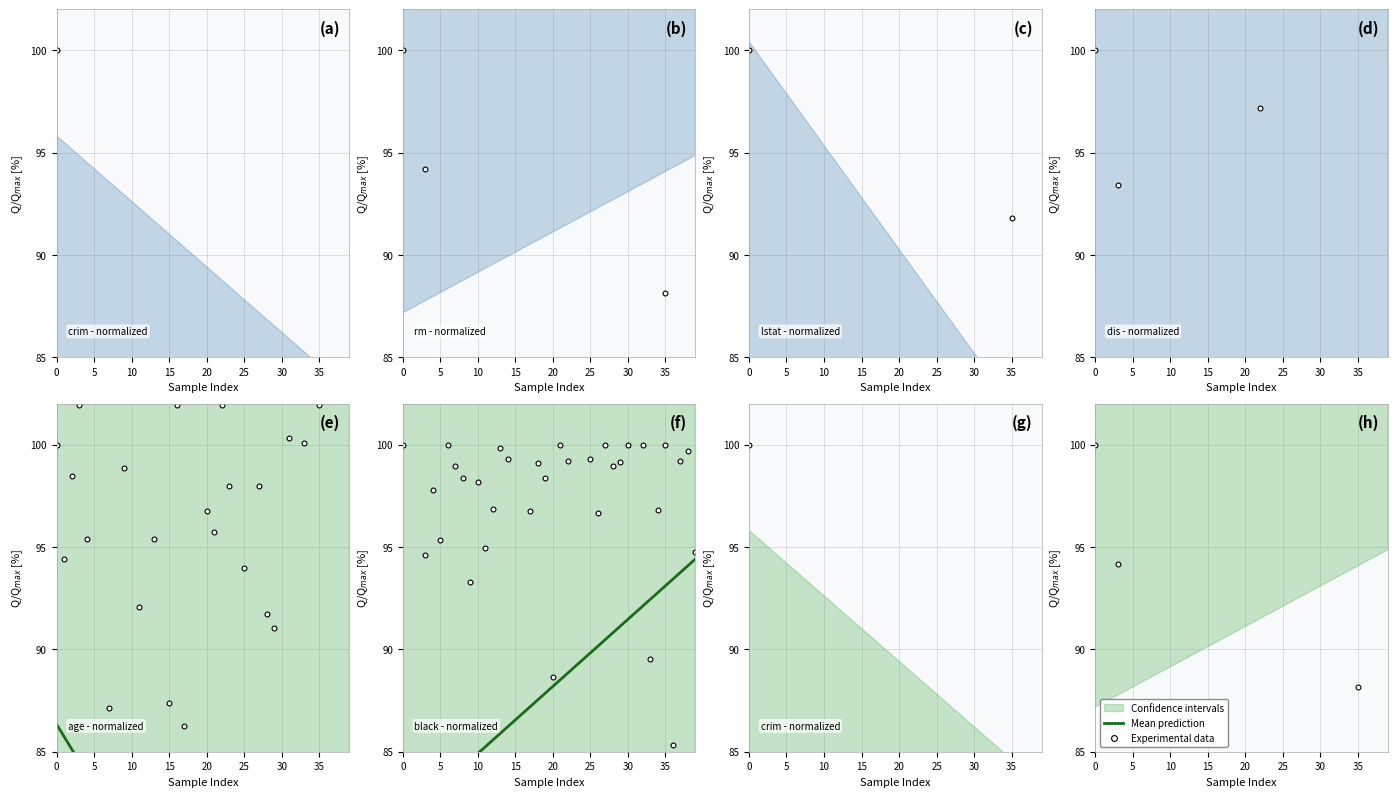

True or false: Experimental data has more than 0 points higher than both neighbors.

True